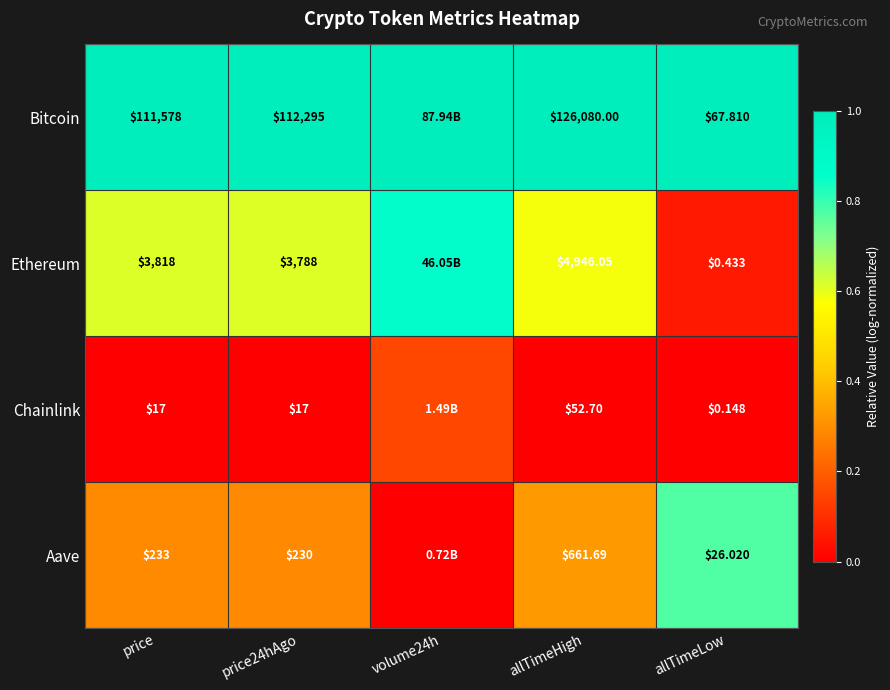

Between price and allTimeHigh, which series saw the biggest shift?

Bitcoin